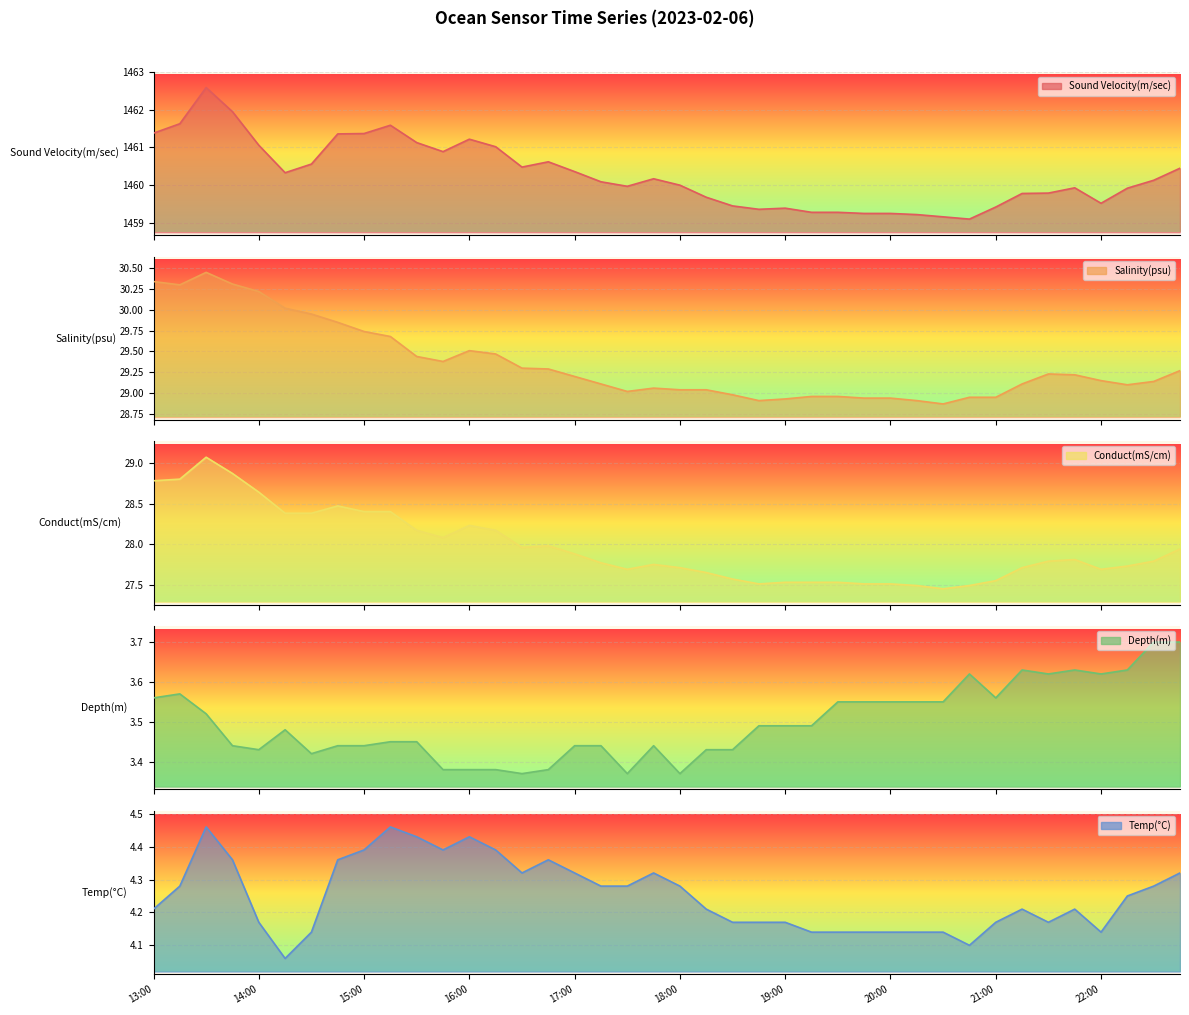

True or false: Sound Velocity(m/sec) and Depth(m) cross at least once.

False